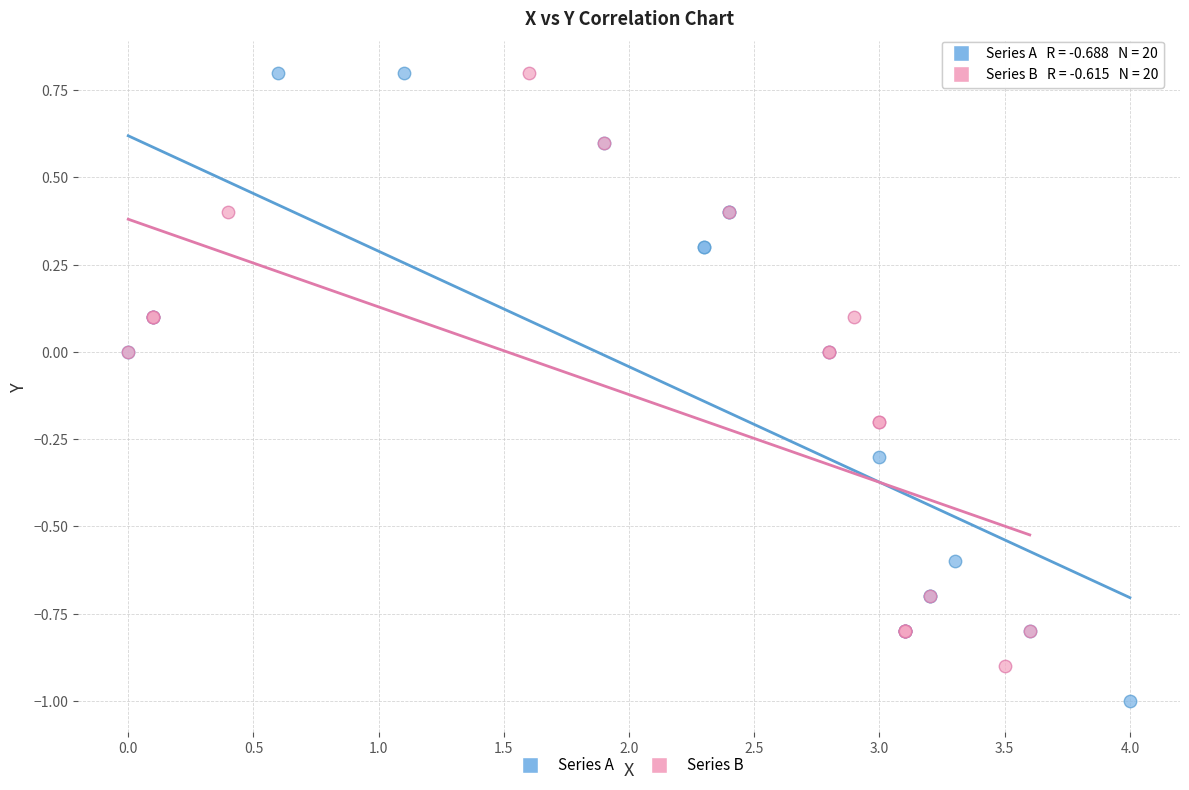

Which series reaches the minimum Y coordinate?

Series A